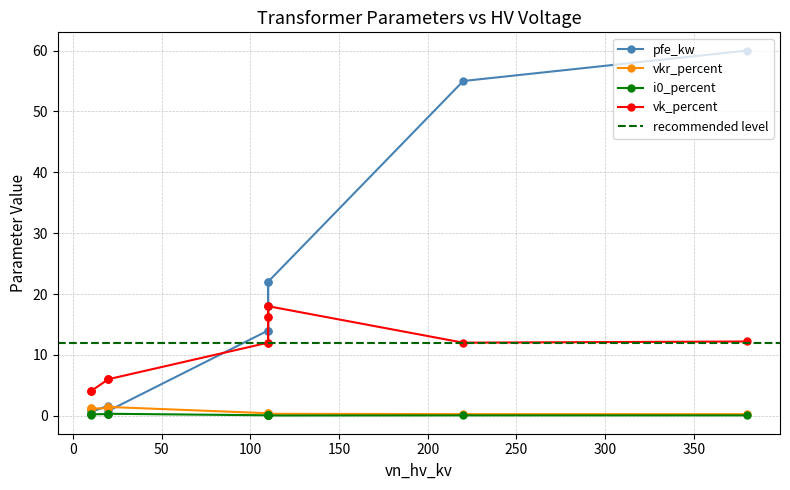

Reading right to left, extract all data points from this chart.

pfe_kw: 0.63 MVA 10/0.4 kV=1.2	0.4 MVA 10/0.4 kV=0.9	0.25 MVA 10/0.4 kV=0.6	0.63 MVA 20/0.4 kV=1.6	0.4 MVA 20/0.4 kV=1.4	0.25 MVA 20/0.4 kV=0.8	25 MVA 110/10 kV=14.0	40 MVA 110/10 kV=18.0	63 MVA 110/10 kV=22.0	25 MVA 110/20 kV=14.0	40 MVA 110/20 kV=18.0	63 MVA 110/20 kV=22.0	100 MVA 220/110 kV=55.0	160 MVA 380/110 kV=60.0
vkr_percent: 0.63 MVA 10/0.4 kV=1.1	0.4 MVA 10/0.4 kV=1.3	0.25 MVA 10/0.4 kV=1.2	0.63 MVA 20/0.4 kV=1.2	0.4 MVA 20/0.4 kV=1.4	0.25 MVA 20/0.4 kV=1.4	25 MVA 110/10 kV=0.4	40 MVA 110/10 kV=0.3	63 MVA 110/10 kV=0.3	25 MVA 110/20 kV=0.4	40 MVA 110/20 kV=0.3	63 MVA 110/20 kV=0.3	100 MVA 220/110 kV=0.3	160 MVA 380/110 kV=0.2
i0_percent: 0.63 MVA 10/0.4 kV=0.2	0.4 MVA 10/0.4 kV=0.2	0.25 MVA 10/0.4 kV=0.2	0.63 MVA 20/0.4 kV=0.3	0.4 MVA 20/0.4 kV=0.3	0.25 MVA 20/0.4 kV=0.3	25 MVA 110/10 kV=0.1	40 MVA 110/10 kV=0.1	63 MVA 110/10 kV=0.0	25 MVA 110/20 kV=0.1	40 MVA 110/20 kV=0.1	63 MVA 110/20 kV=0.0	100 MVA 220/110 kV=0.1	160 MVA 380/110 kV=0.1
vk_percent: 0.63 MVA 10/0.4 kV=4.0	0.4 MVA 10/0.4 kV=4.0	0.25 MVA 10/0.4 kV=4.0	0.63 MVA 20/0.4 kV=6.0	0.4 MVA 20/0.4 kV=6.0	0.25 MVA 20/0.4 kV=6.0	25 MVA 110/10 kV=12.0	40 MVA 110/10 kV=16.2	63 MVA 110/10 kV=18.0	25 MVA 110/20 kV=12.0	40 MVA 110/20 kV=16.2	63 MVA 110/20 kV=18.0	100 MVA 220/110 kV=12.0	160 MVA 380/110 kV=12.2